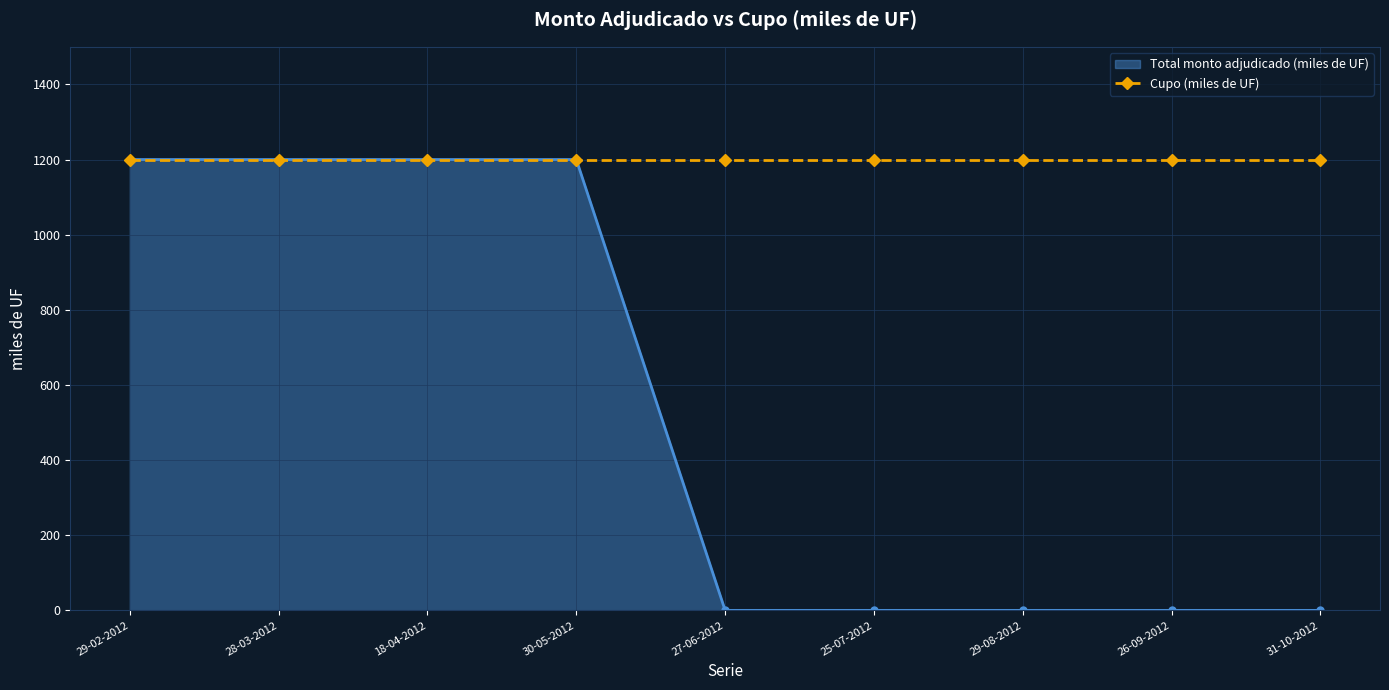

What is the maximum value shown in the chart?

1200